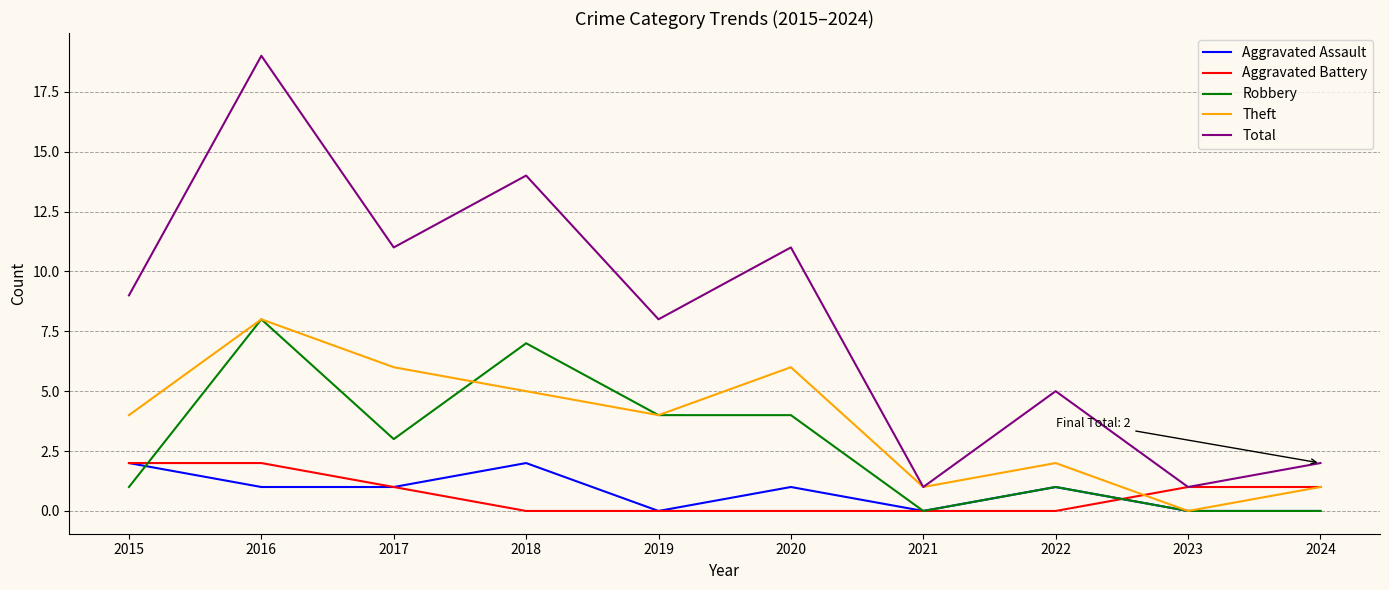

What is the difference between the Robbery values at 2022 and 2016?

7